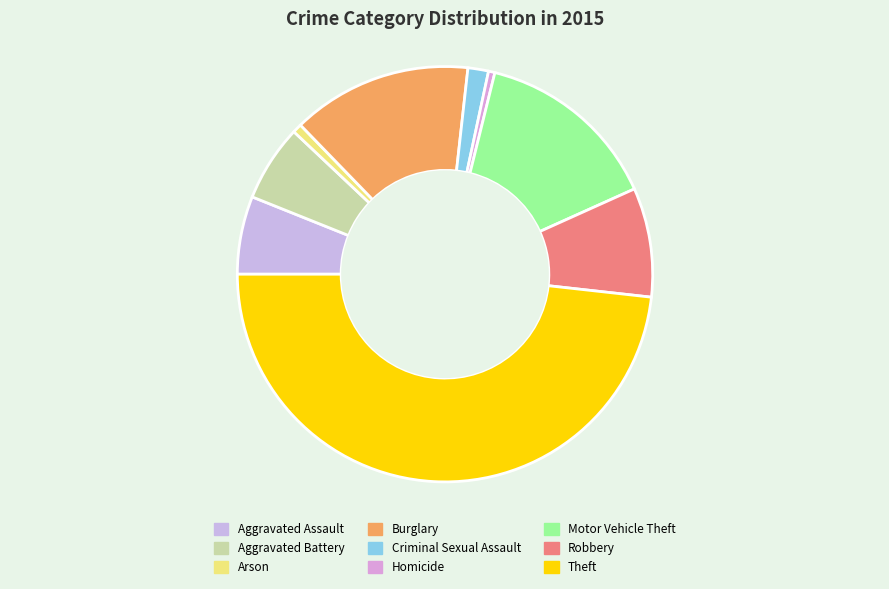

How many segments does this pie chart have?

9